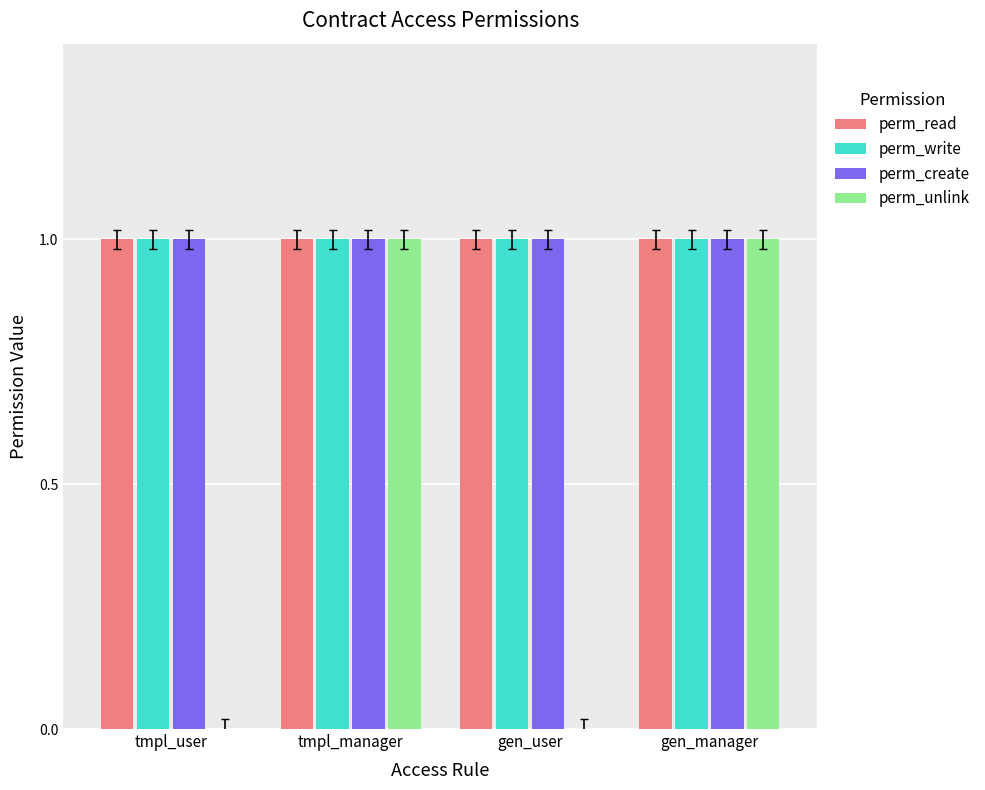

Is it true that perm_read equals 1 at tmpl_user?

True